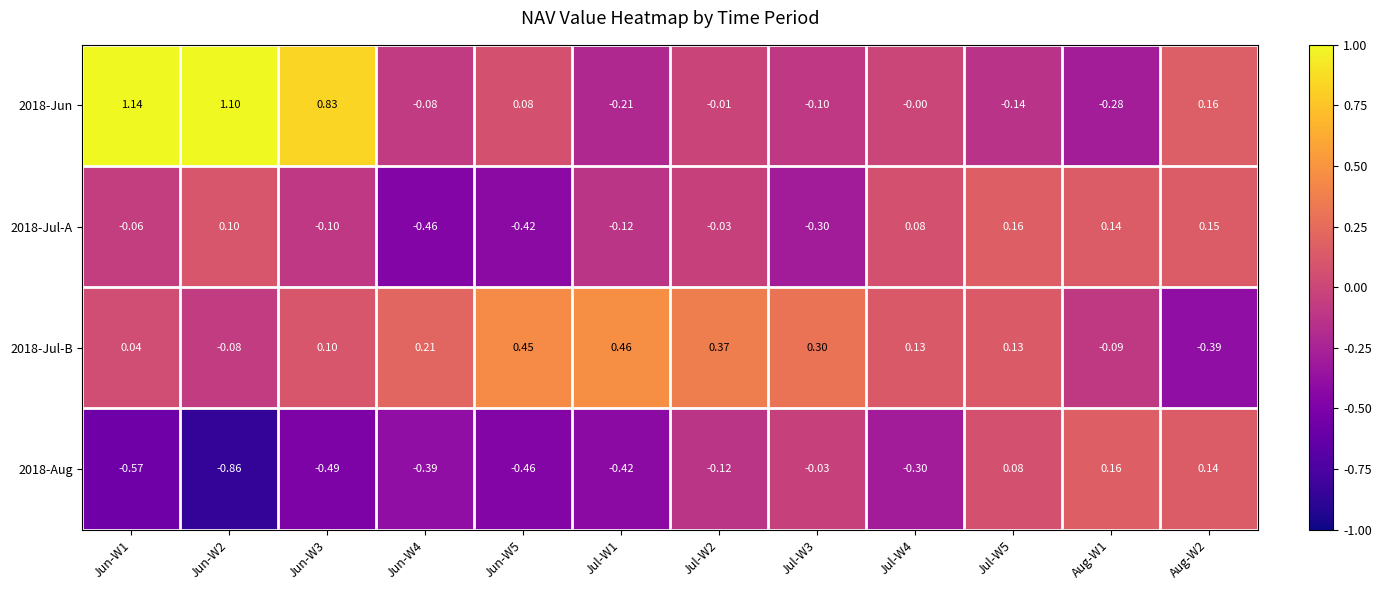

Is the value of 2018-Aug at Jul-W3 greater than the value of 2018-Jul-B at Aug-W1?

Yes